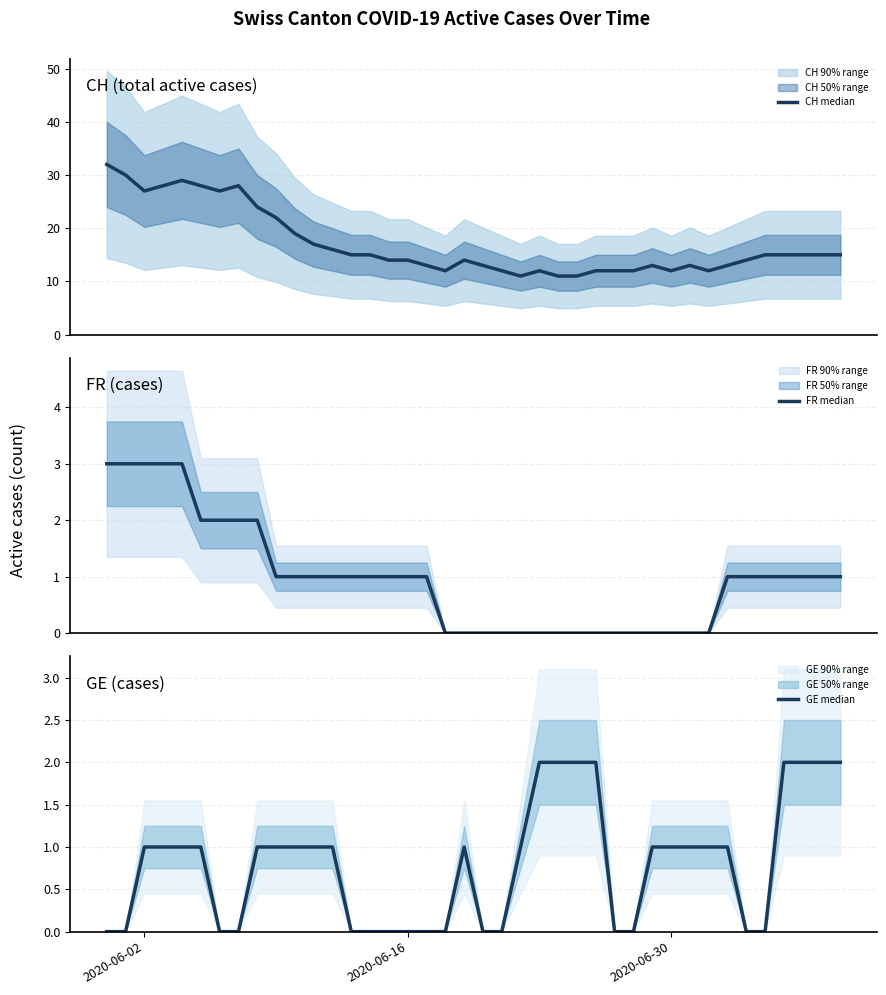

Does the chart have visible grid lines?

Yes